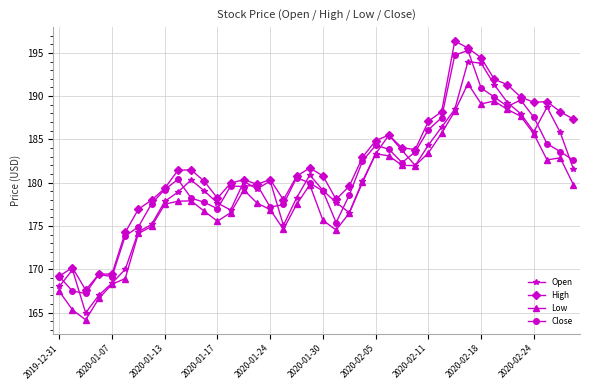

What is the minimum value shown in the chart?

164.2